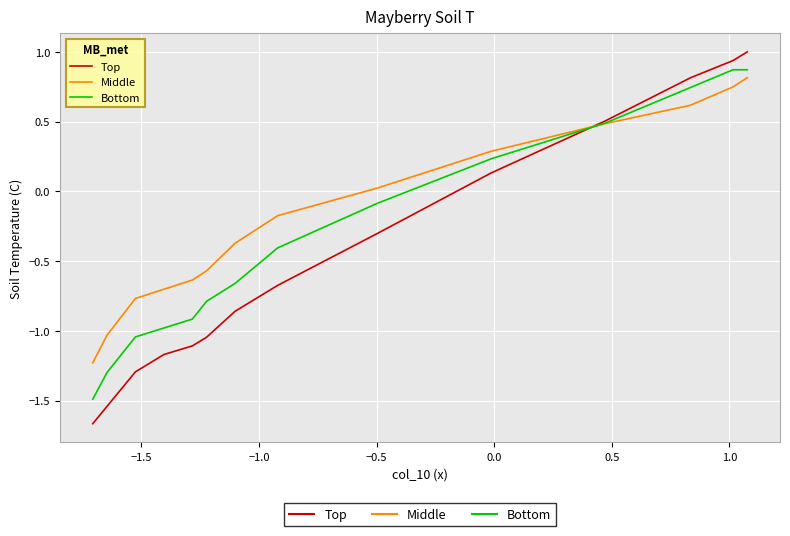

List the series in order of their overall mean, highest first.

Middle, Bottom, Top